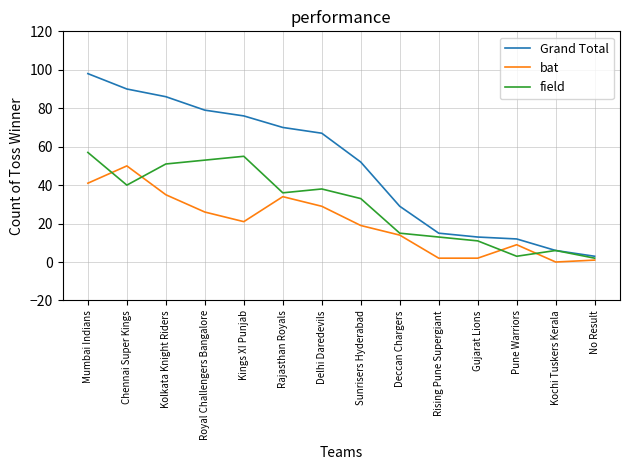

What position from the left is Kolkata Knight Riders?

3